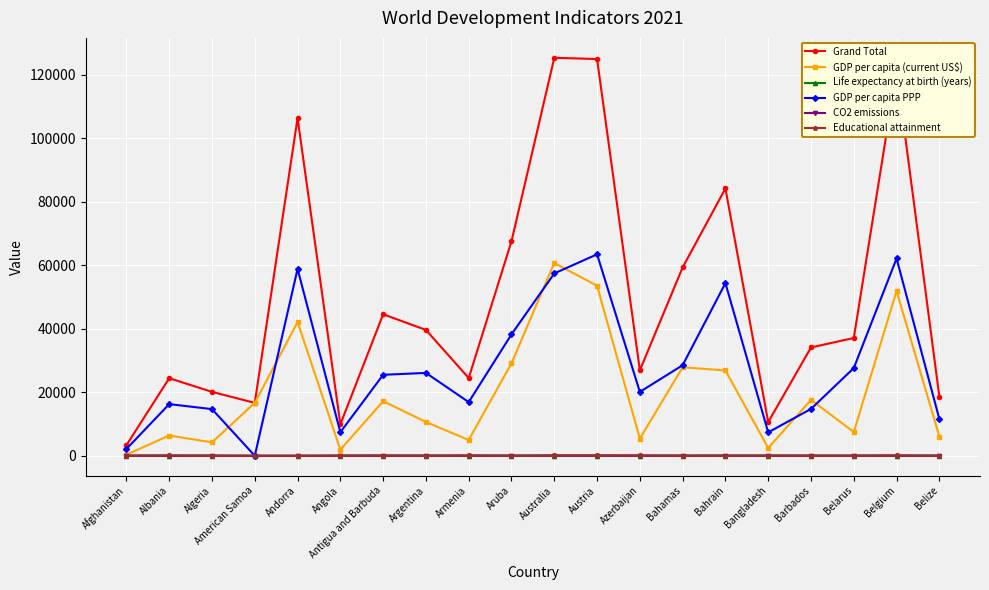

What is the total value across all series at Angola?

19328.8